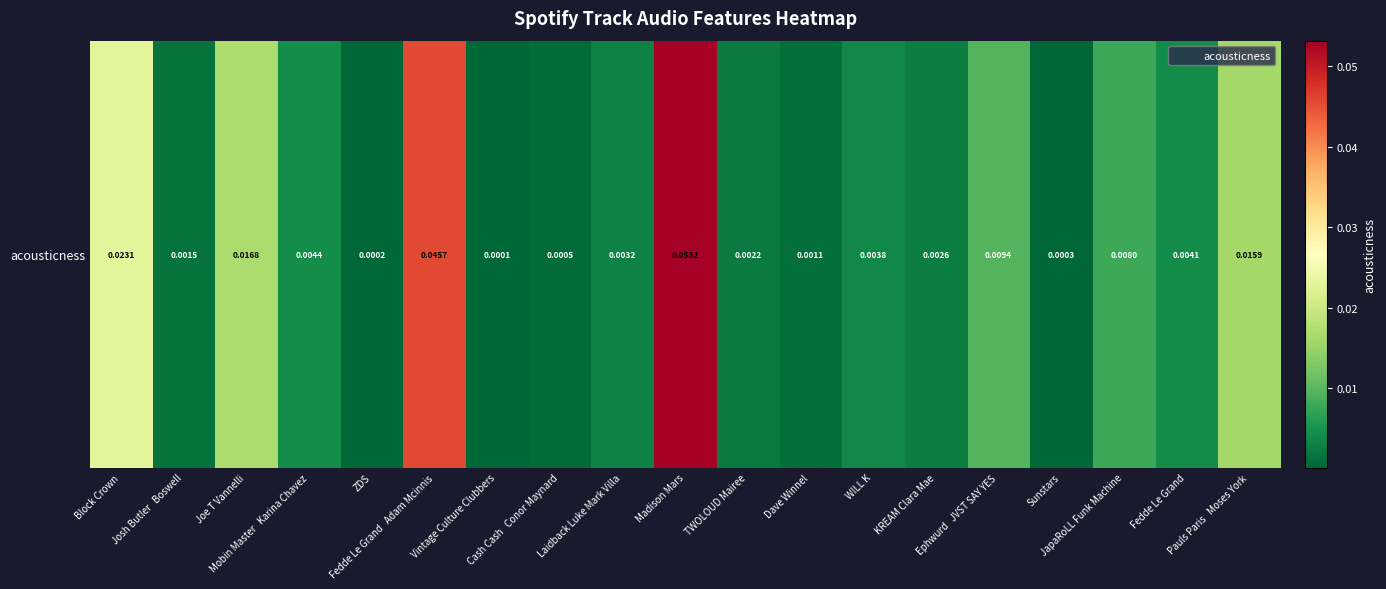

Count the number of categories in the chart.

19